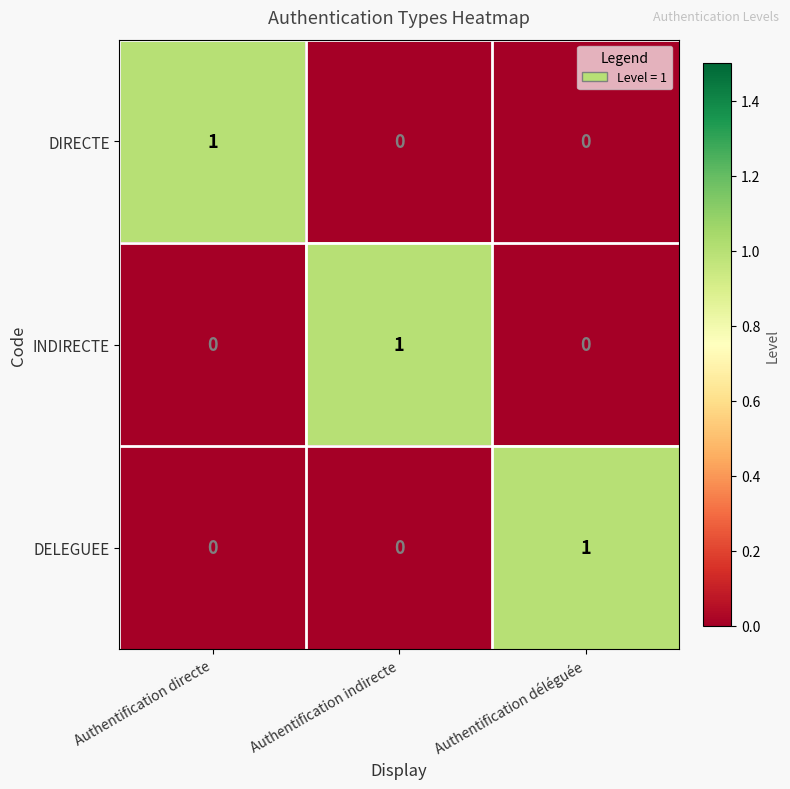

At how many categories does at least one series exceed 0?

3